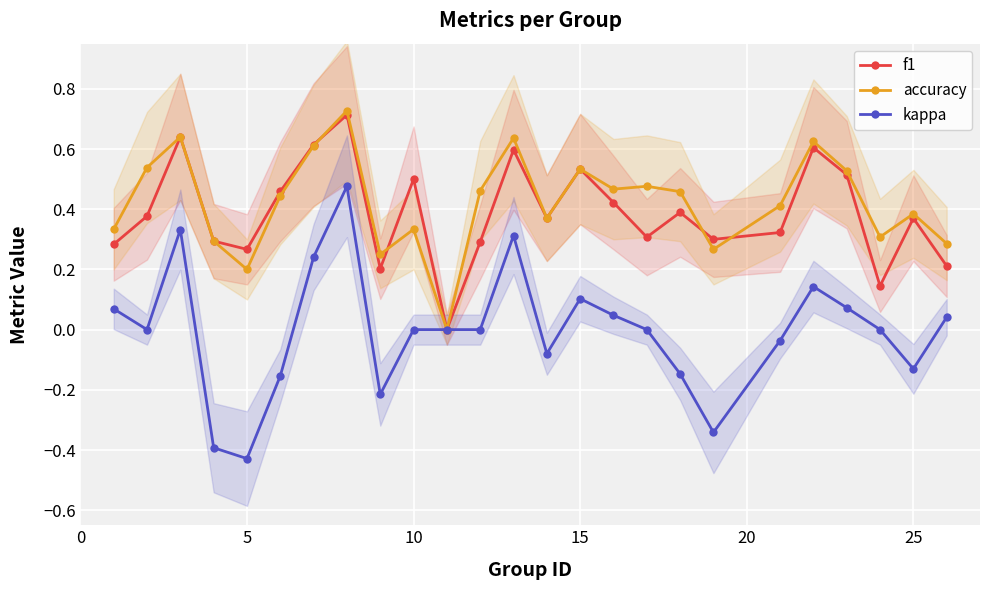

How many interior local peaks does the f1 series have?

8